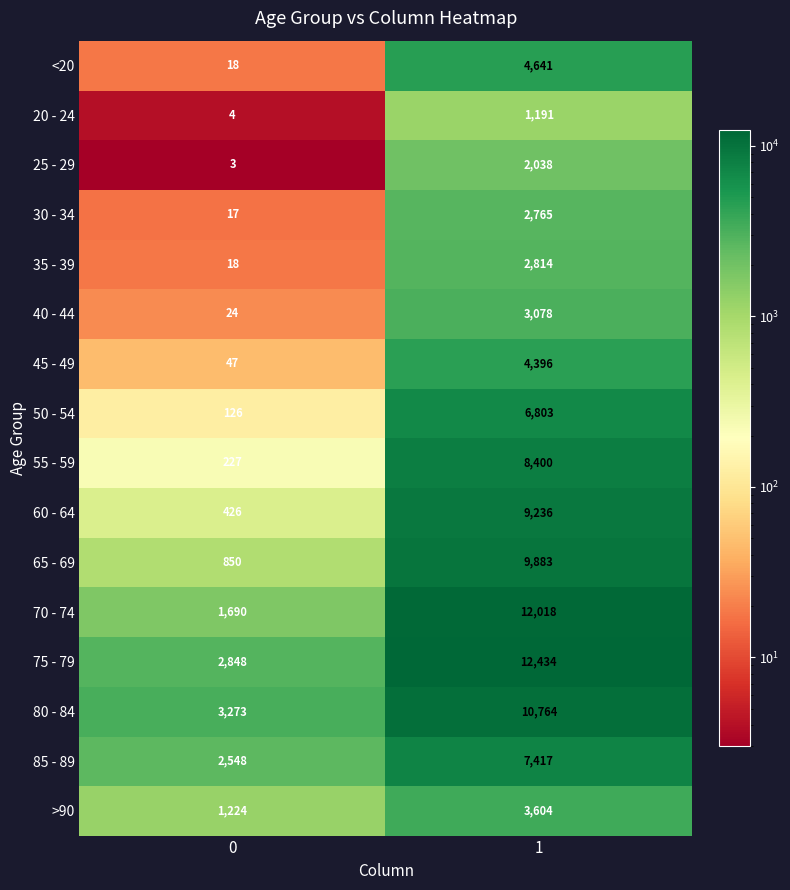

What is the smallest value displayed?

3